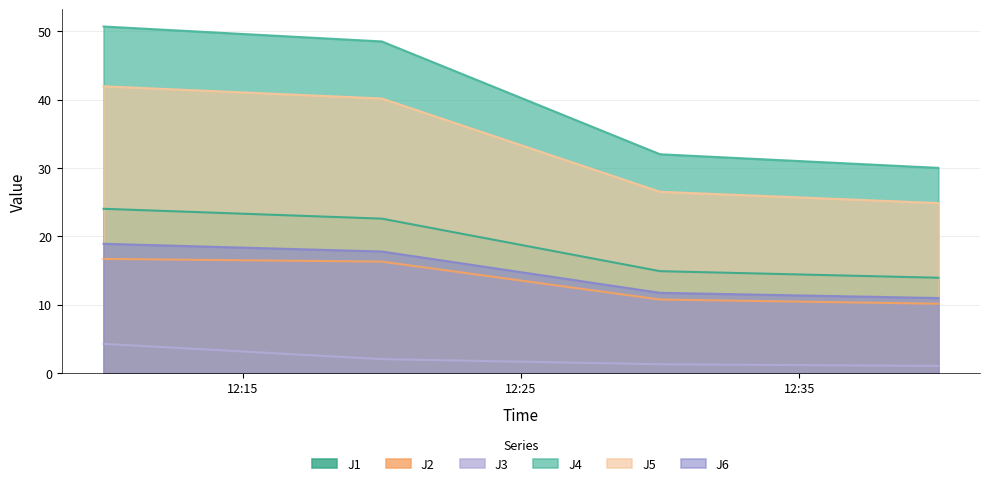

What is the maximum value shown in the chart?

50.7